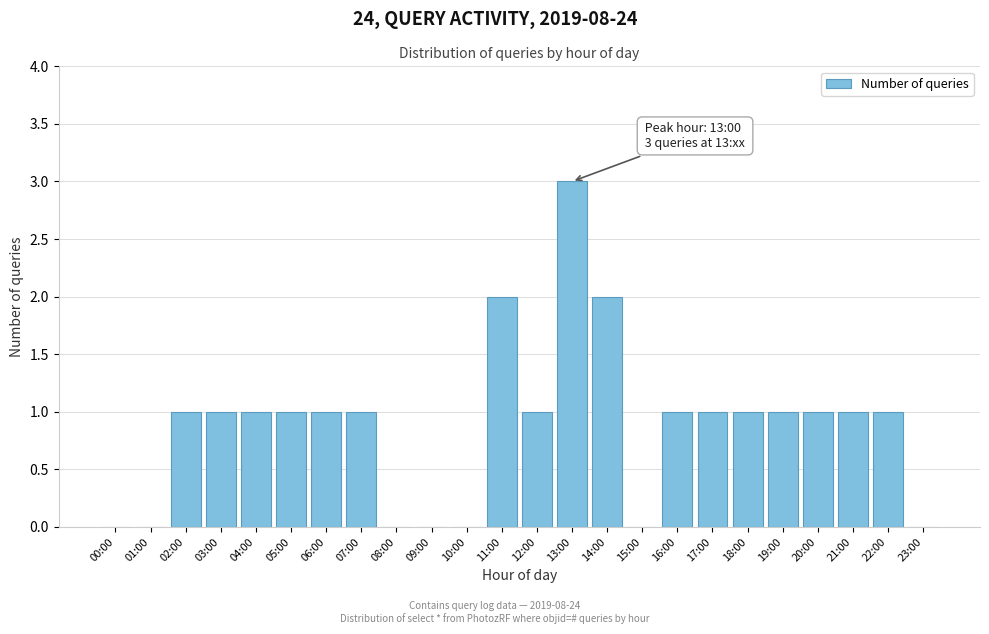

Reading right to left, extract all data points from this chart.

23:00=0	22:00=1	21:00=1	20:00=1	19:00=1	18:00=1	17:00=1	16:00=1	15:00=0	14:00=2	13:00=3	12:00=1	11:00=2	10:00=0	09:00=0	08:00=0	07:00=1	06:00=1	05:00=1	04:00=1	03:00=1	02:00=1	01:00=0	00:00=0